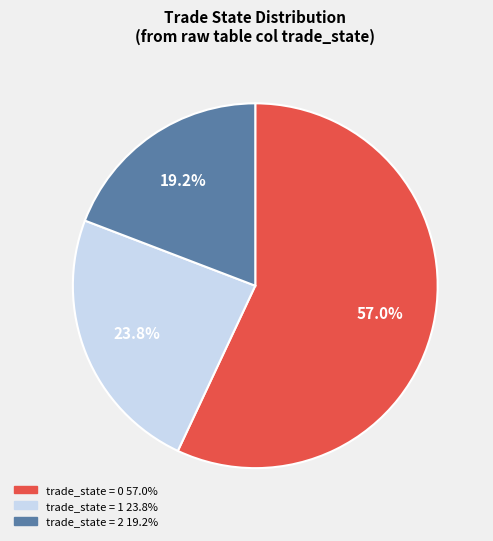

Does any single category account for the majority?

Yes